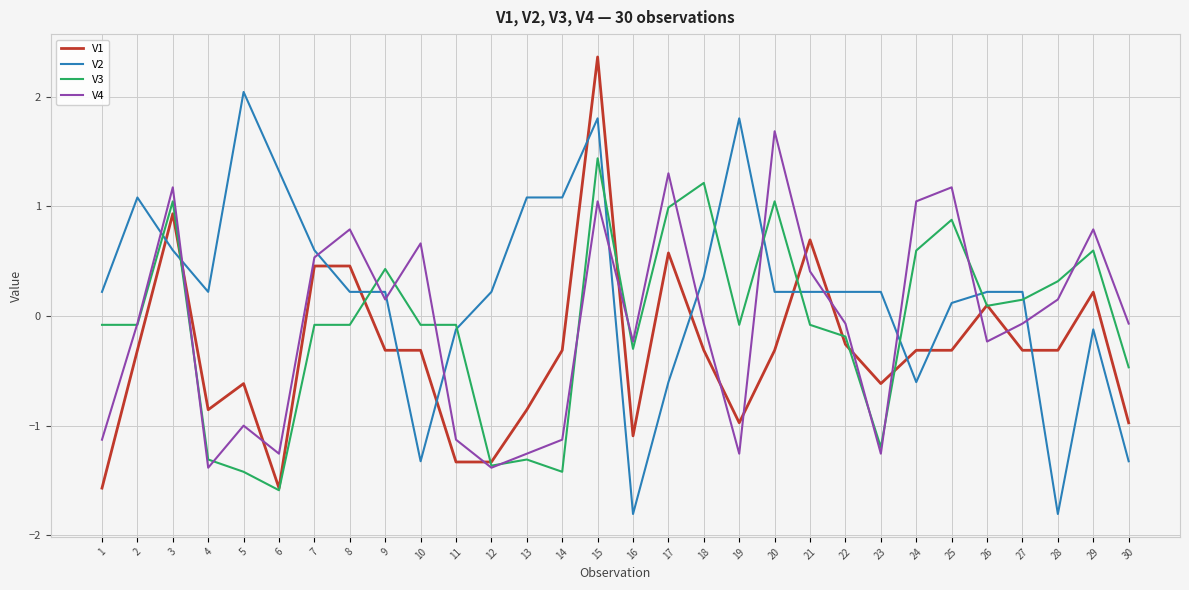

At which category is the sum across all series the highest?

15